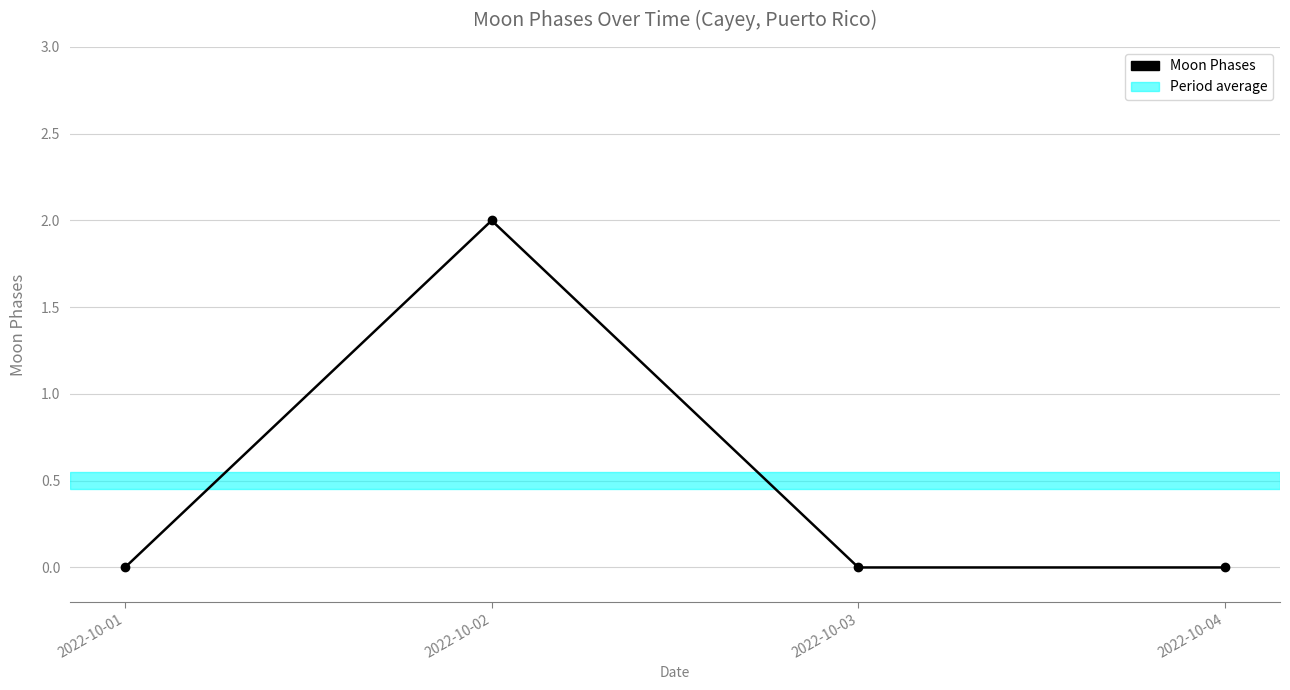

At which category does the data reach its first local peak?

2022-10-02